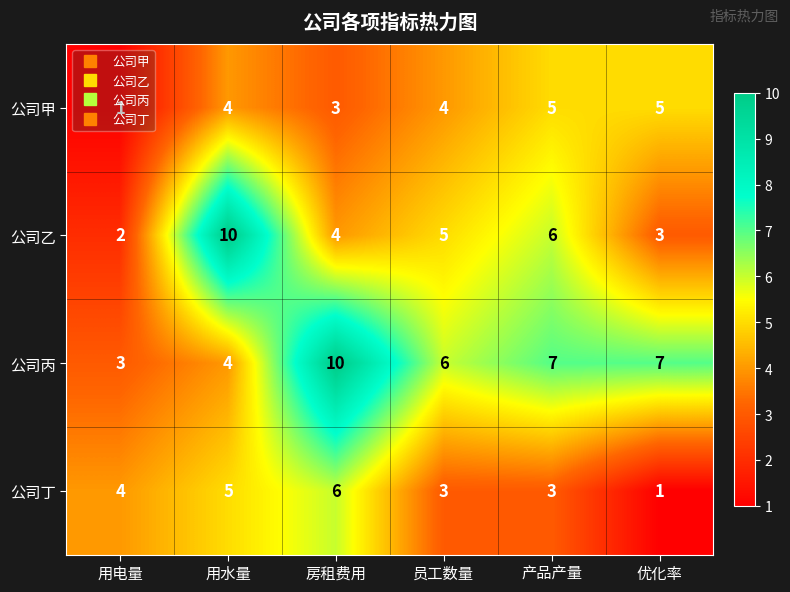

How many series are shown in this chart?

4